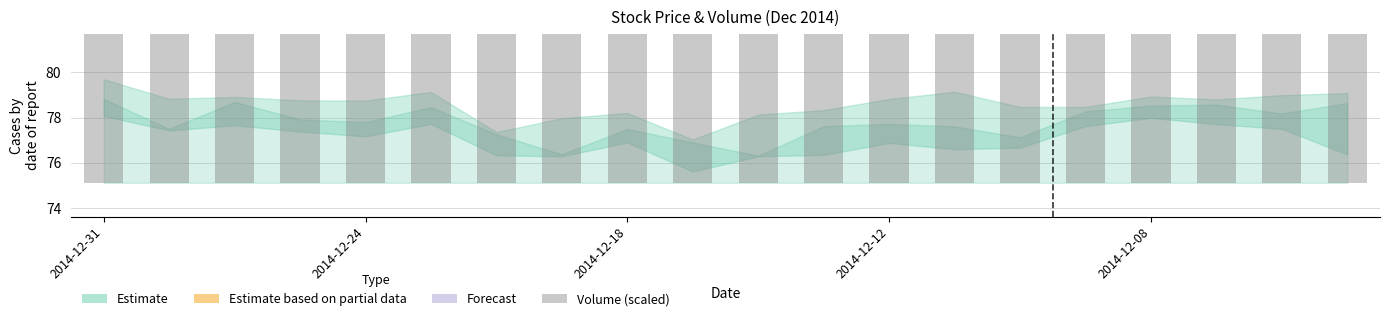

What is the difference between the values at 2014-12-31 and 18?

0.7